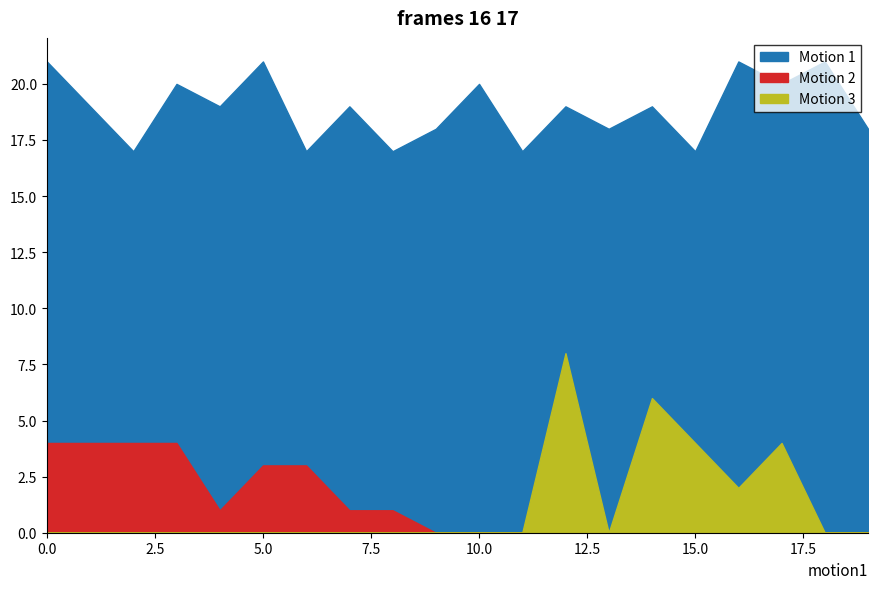

At which category does the chart reach its minimum across all series?

9